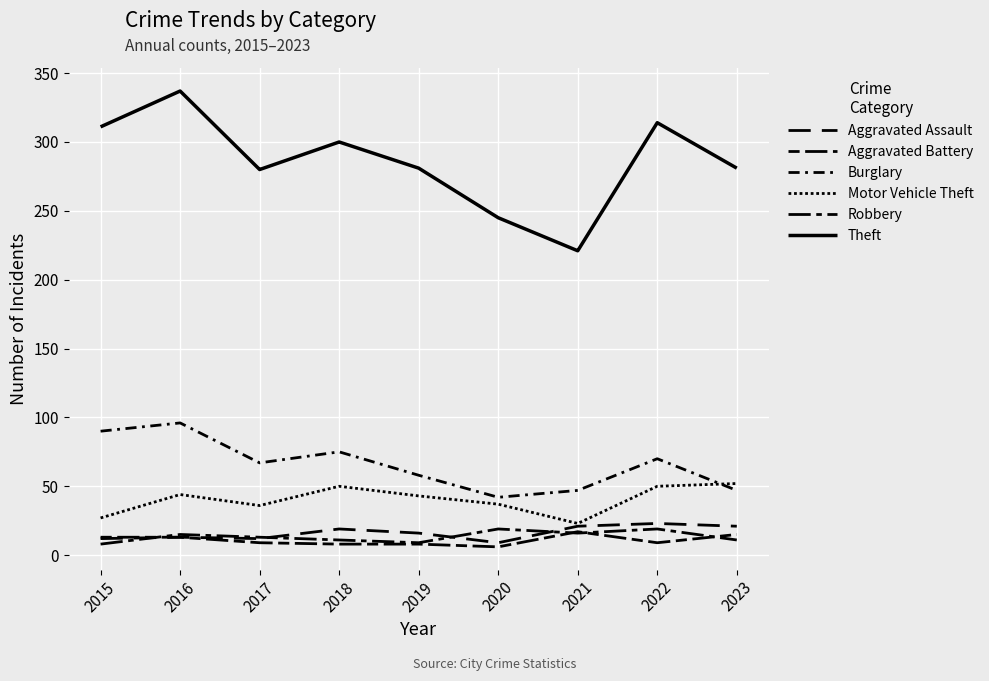

Where is Robbery nearest to the value 13?

2017